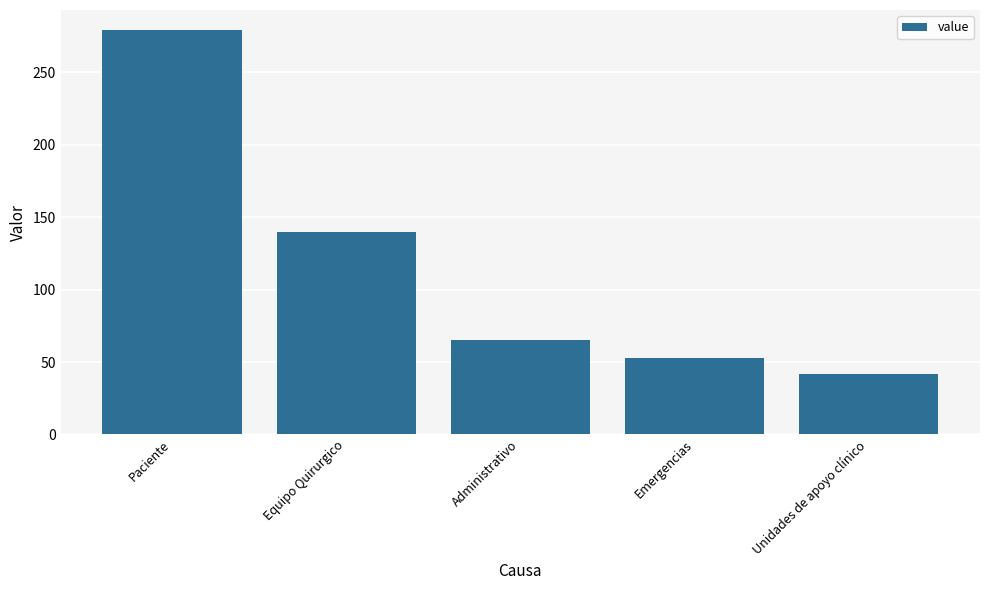

What is the change in value from Paciente to Unidades de apoyo clínico?

-237